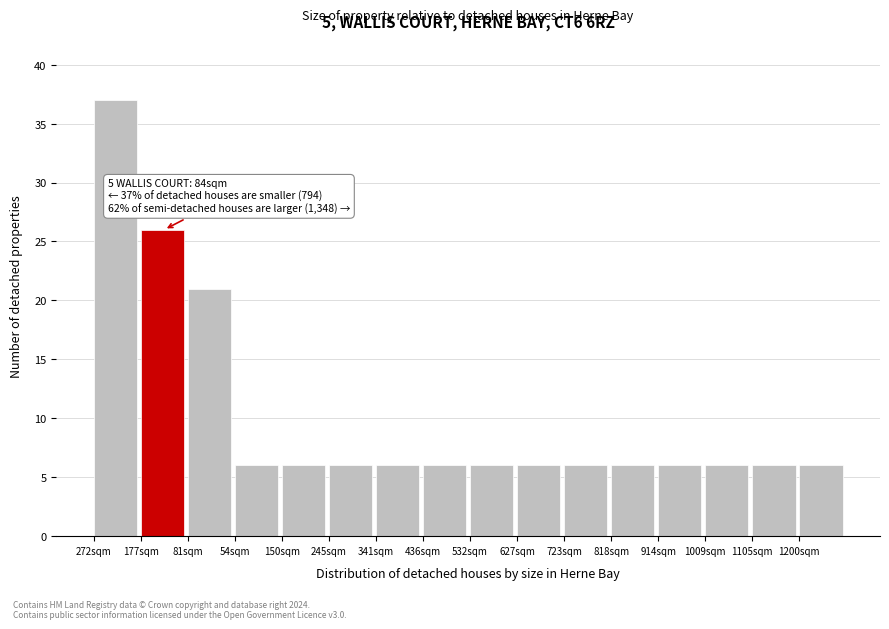

Reading left to right, list all the values displayed in this chart.

272sqm=37	177sqm=26	81sqm=21	54sqm=6	150sqm=6	245sqm=6	341sqm=6	436sqm=6	532sqm=6	627sqm=6	723sqm=6	818sqm=6	914sqm=6	1009sqm=6	1105sqm=6	1200sqm=6